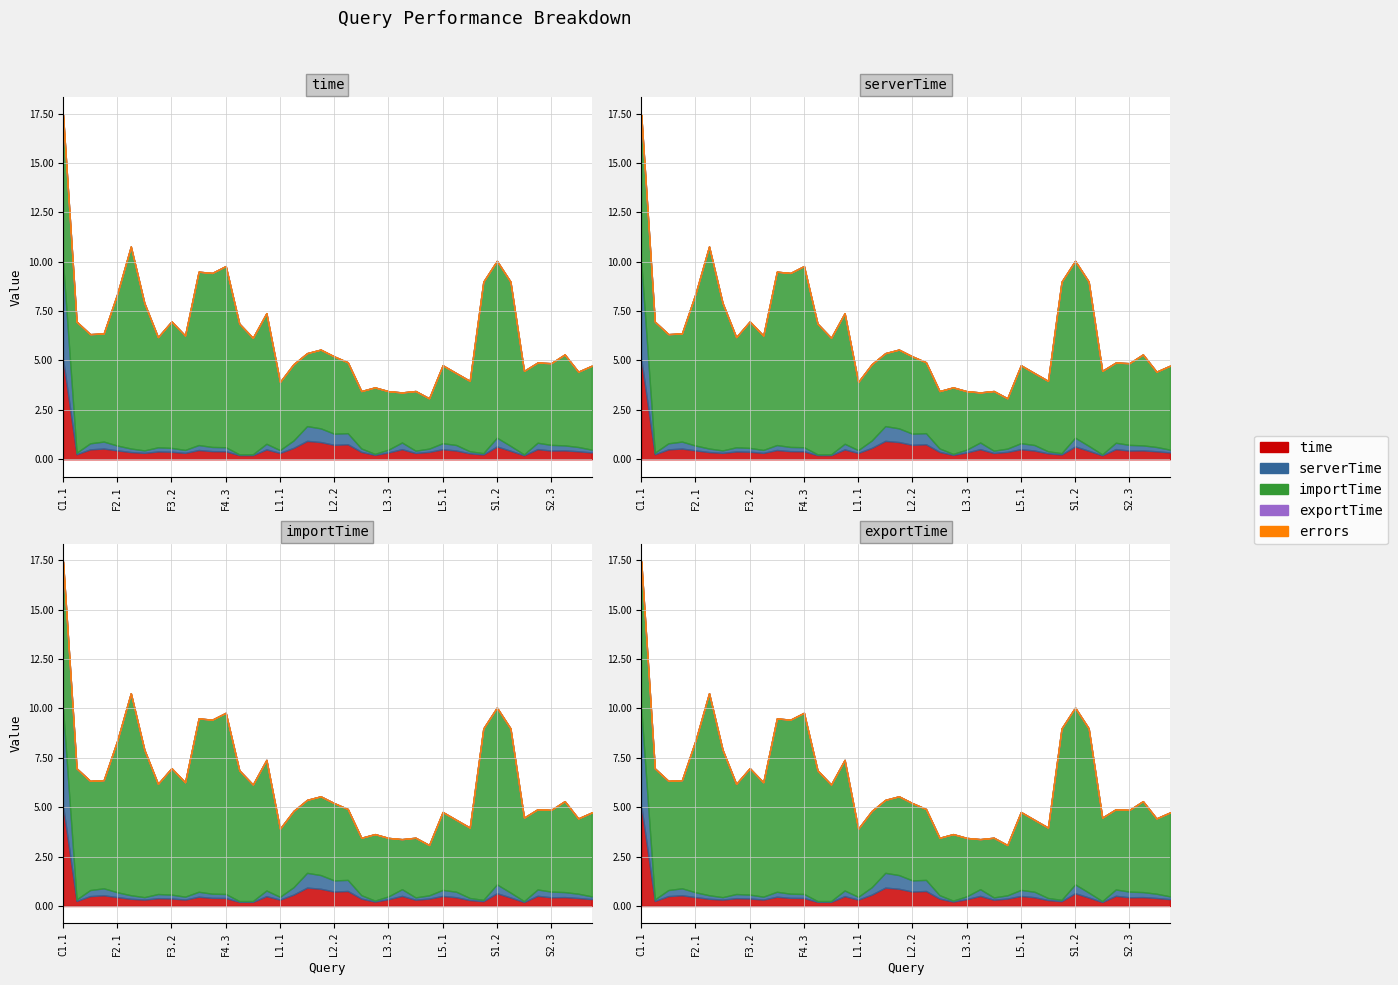

What is the sum of the serverTime values at L3.3 and L4.3?

0.3